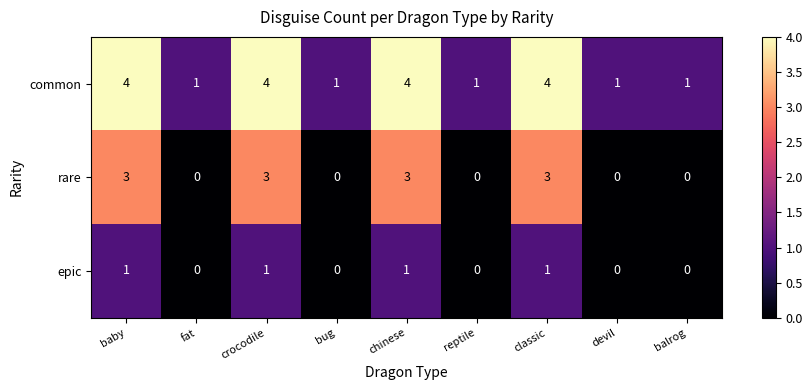

At how many categories does at least one series exceed 2?

4